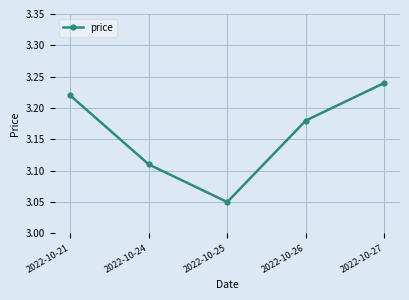

What is the ratio of the value at 2022-10-26 to the value at 2022-10-21?

1.0